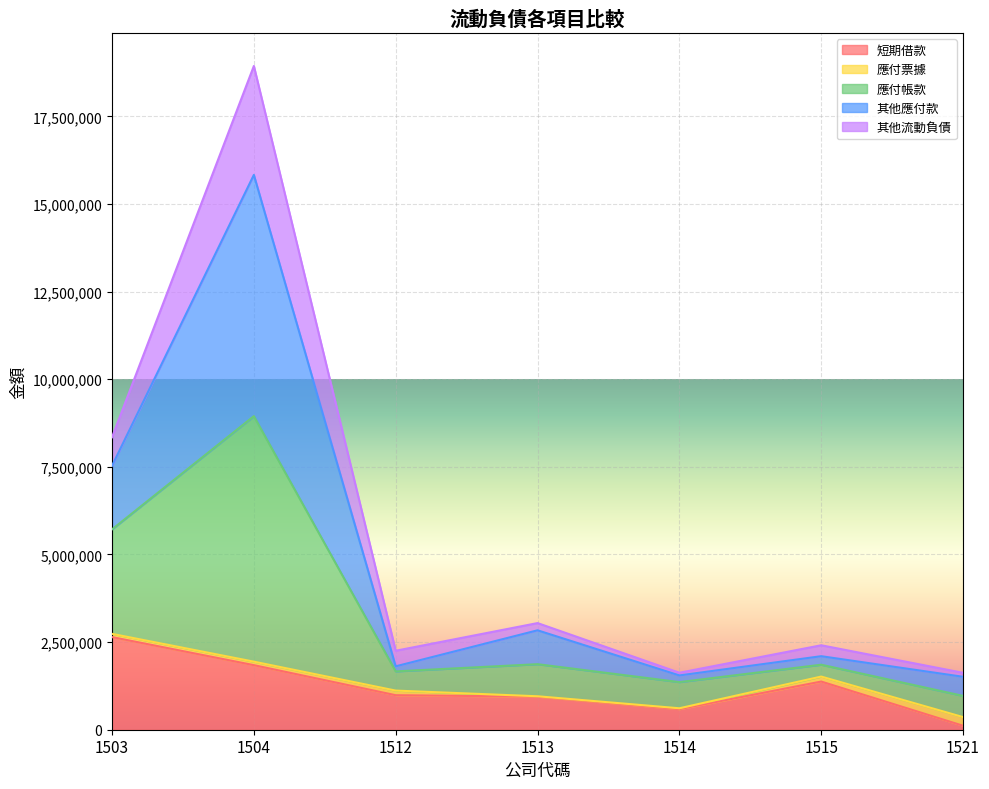

At which category is the sum across all series the highest?

1504